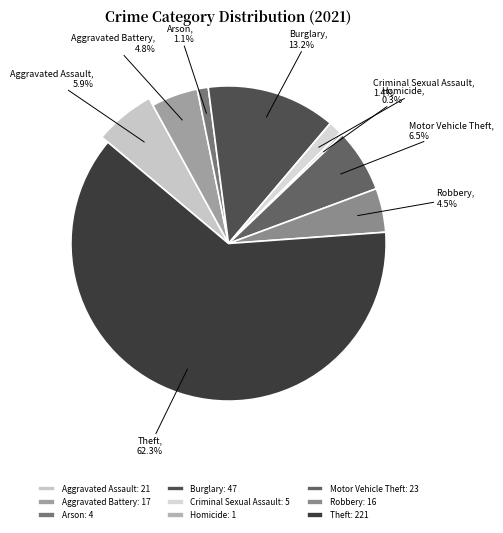

What is the change in value from Burglary to Theft?

+174